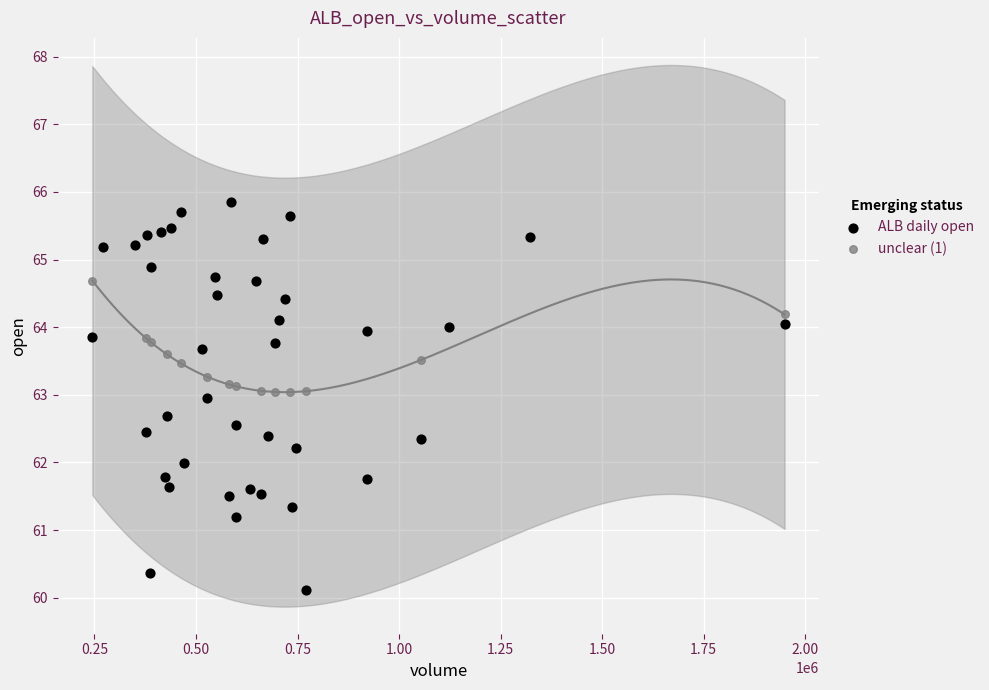

Which series has the largest Y range (max minus min)?

ALB daily open